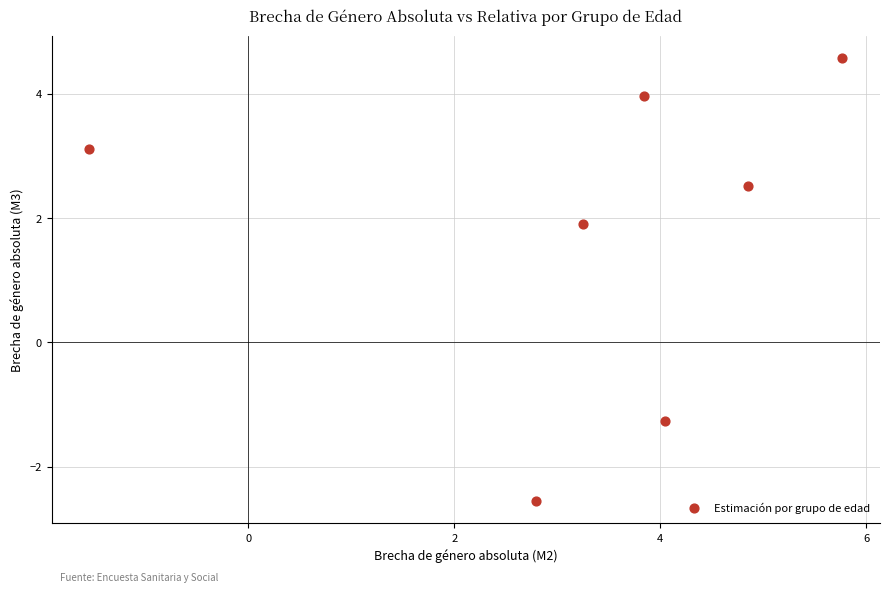

What is the range of X values (max minus min)?

7.3